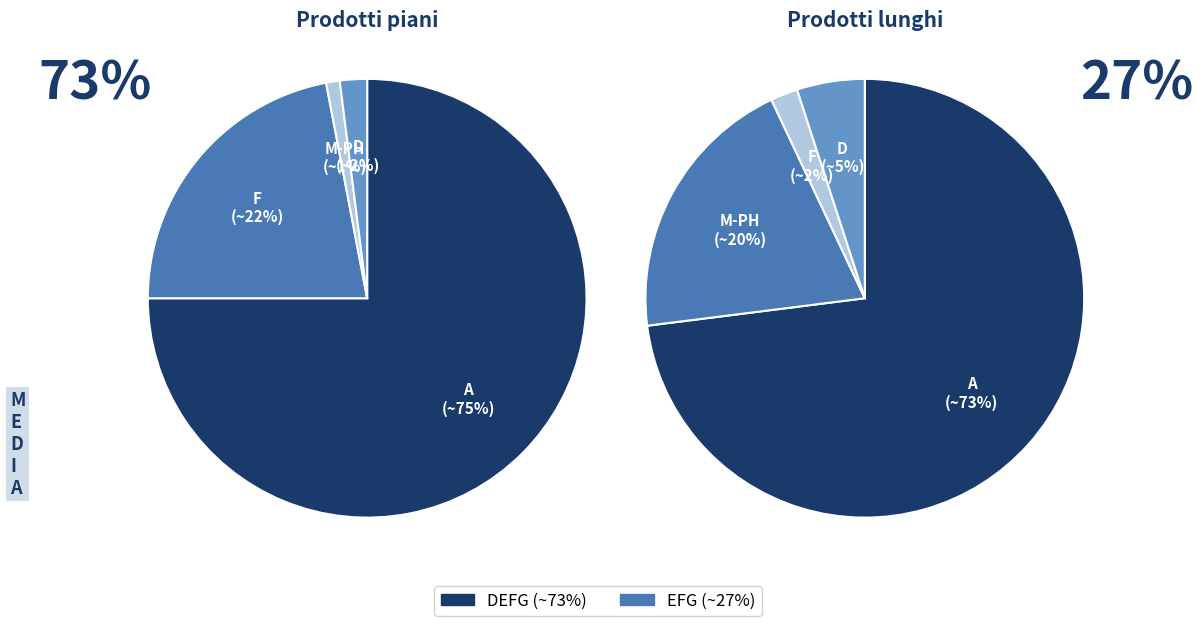

To the nearest percent, what portion does EFG represent?

27%